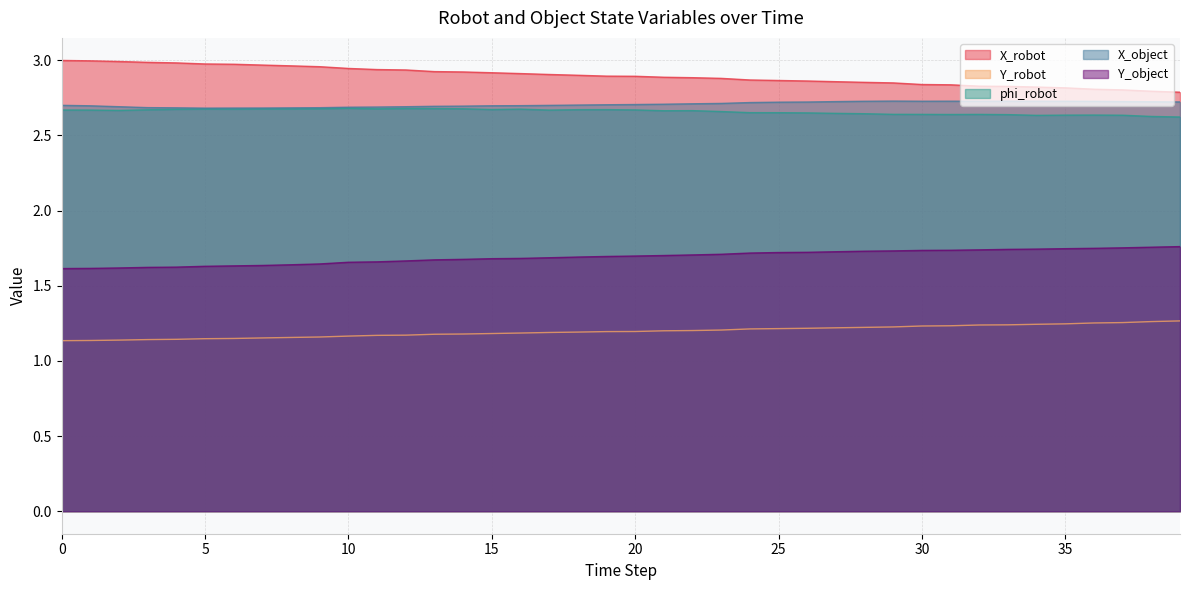

What is the total value across all series at 28?

11.2